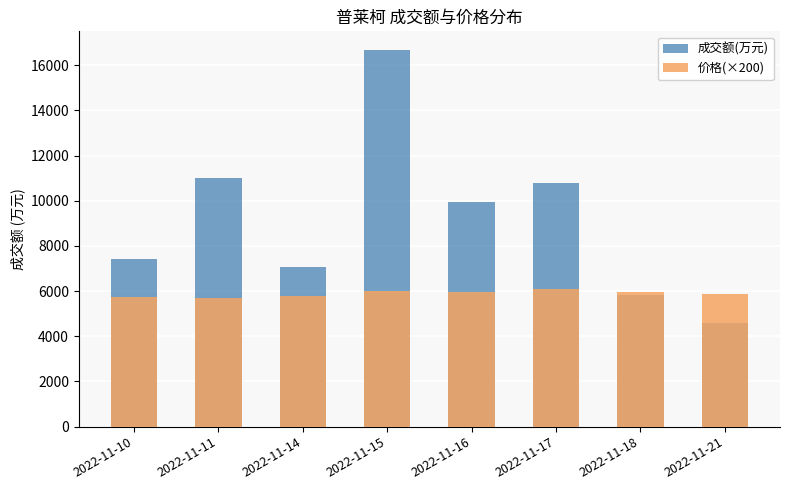

What is the sum of the 成交额(万元) values at 2022-11-21 and 2022-11-15?

21244